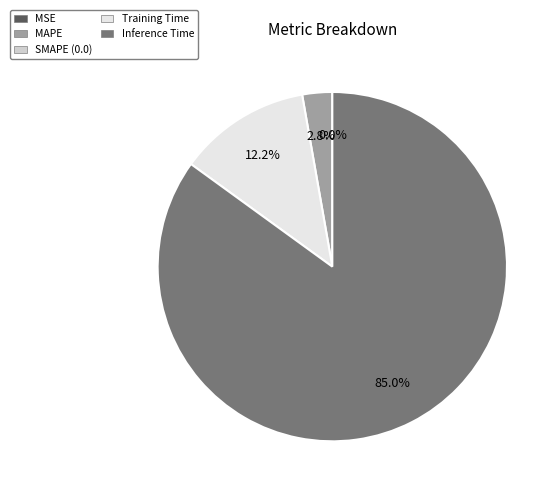

To the nearest percent, what is the difference between the largest and smallest slice percentages?

85%